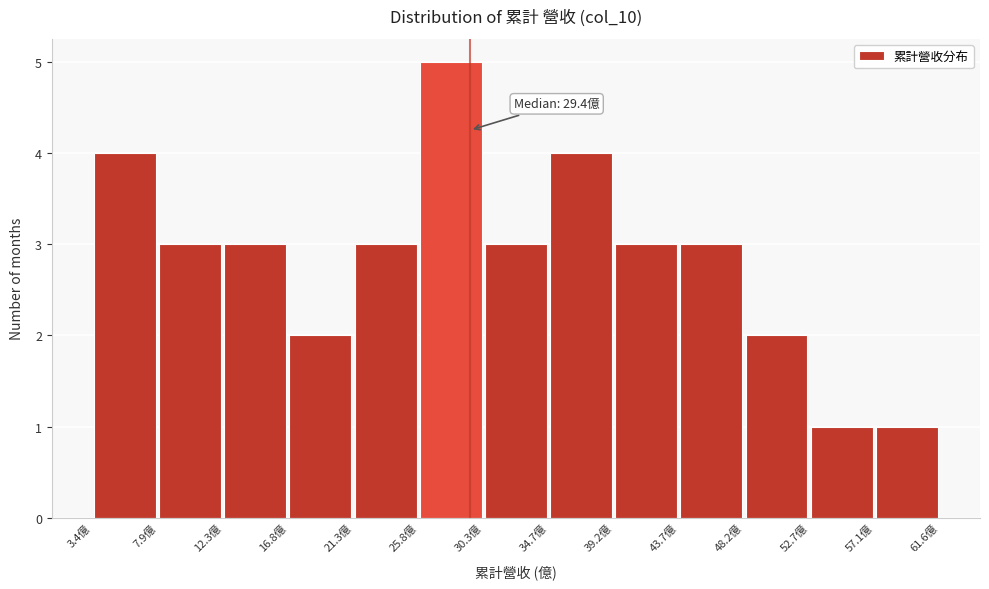

Which range on the x-axis has the tallest bar?

26.0 to 30.5